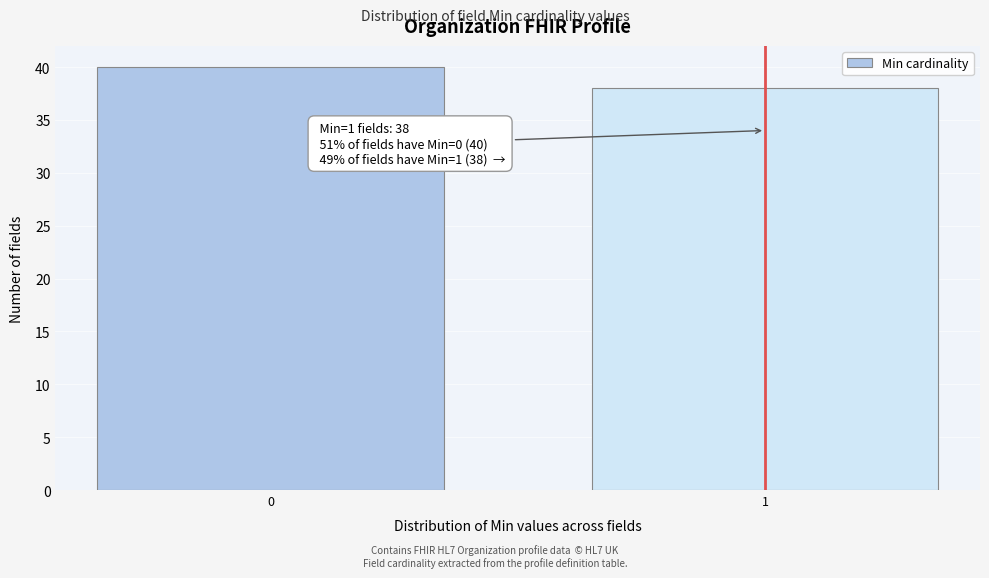

Reading right to left, what are all the values shown in this chart?

1=38	0=40